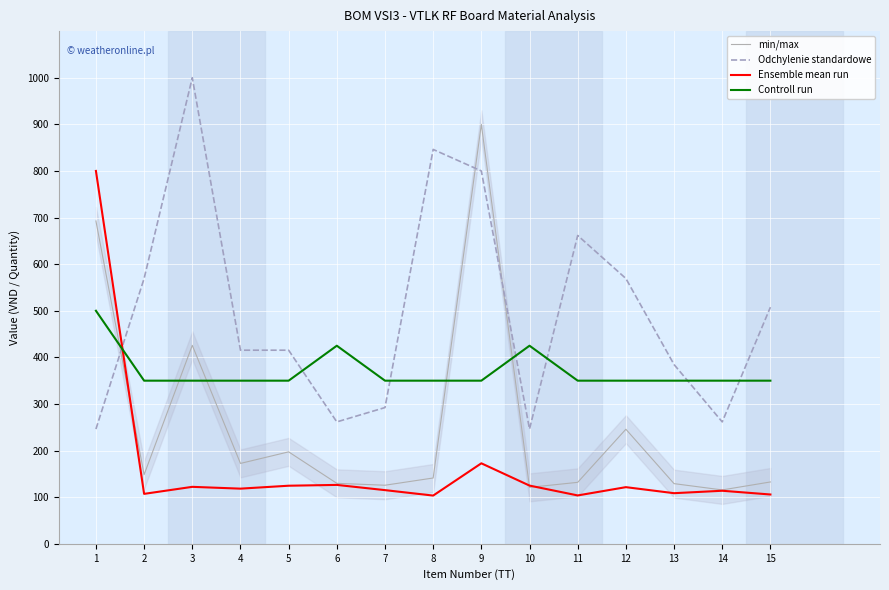

List the series in order of their overall mean, highest first.

Odchylenie standardowe, Controll run, min/max, Ensemble mean run